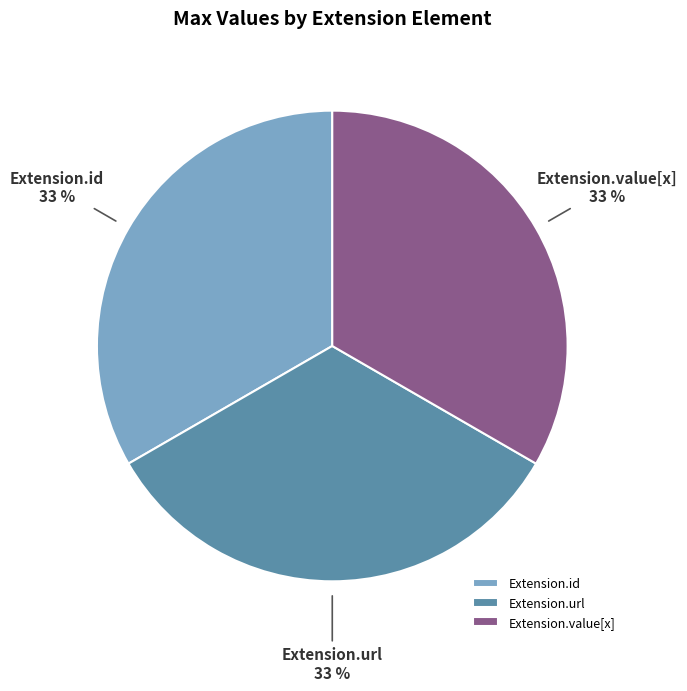

To the nearest percent, what is the combined percentage of Extension.value[x] and Extension.id?

67%